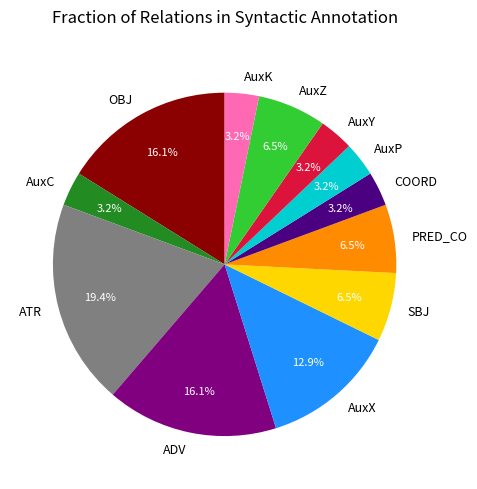

How many slices are in this pie chart?

12